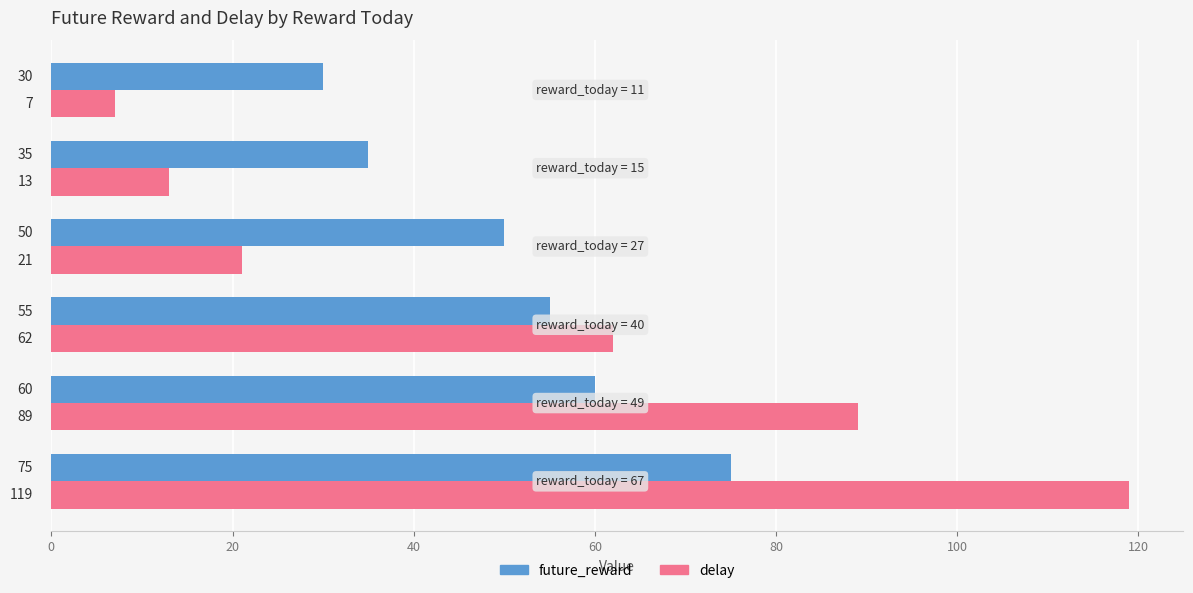

What are all the series names shown in the legend?

future_reward, delay